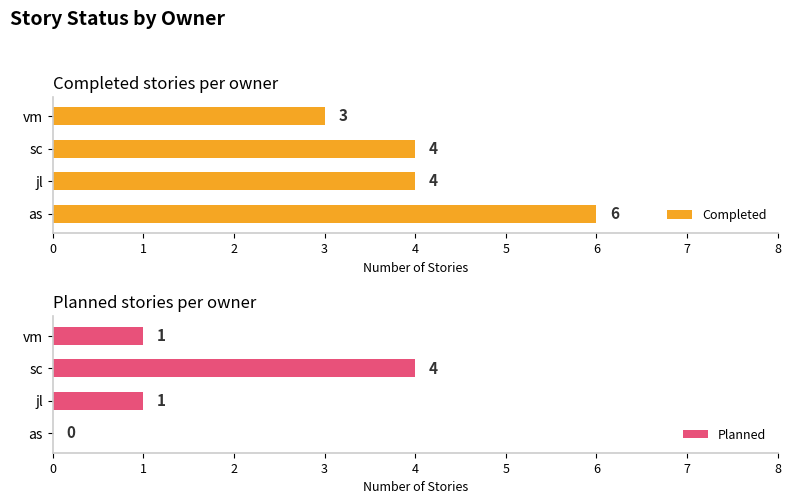

What is the sum of the Planned values at vm and jl?

2